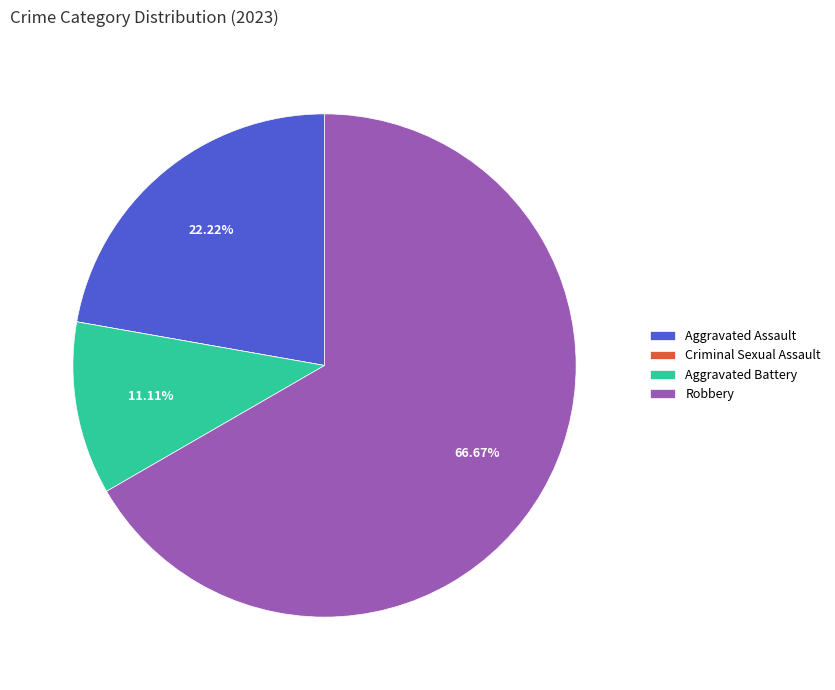

Approximately how many times larger is the value at Robbery compared to Aggravated Battery?

6.0